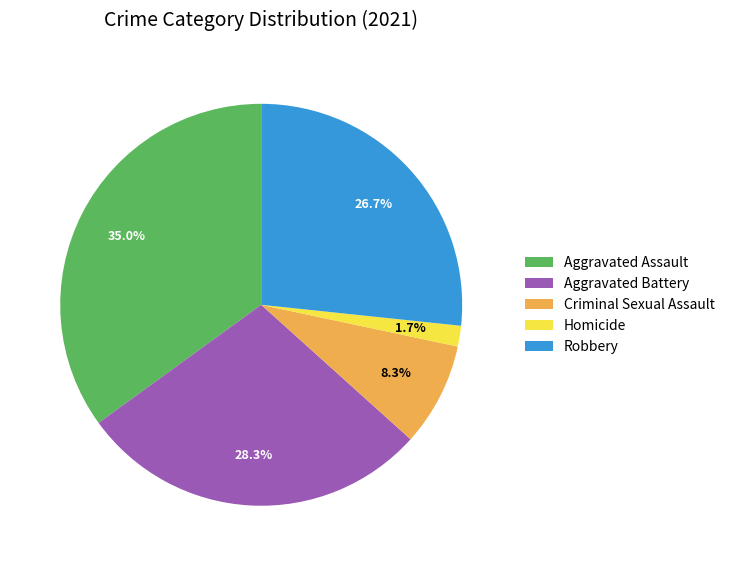

Count the number of slices in the pie.

5